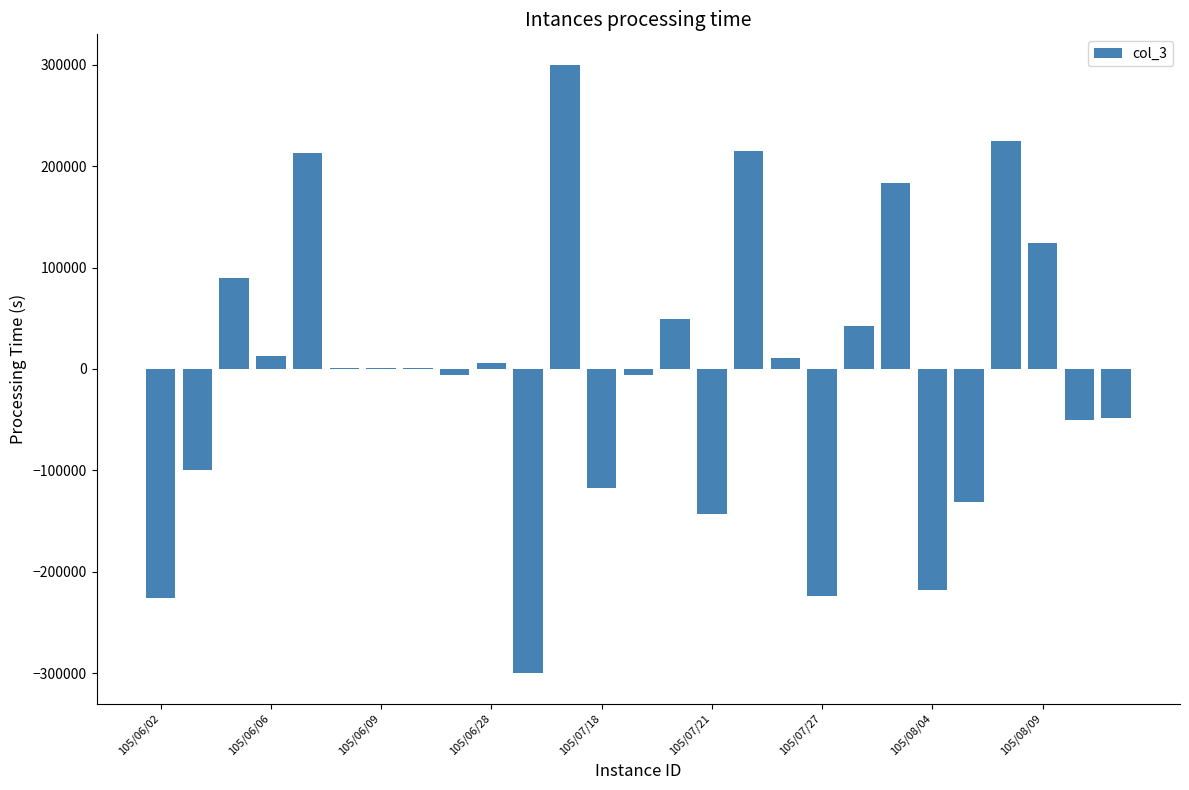

What is the maximum value shown in the chart?

300000